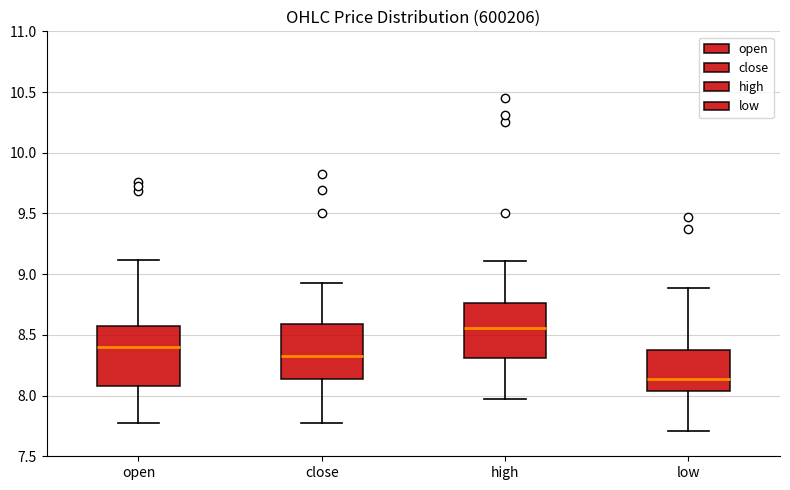

Reading left to right, read every box against the y-axis: the position of its median line, the range the box covers, and the ends of its whiskers. The values are not printed on the chart, so give them approximately, as read against the axis.

open: median 8.40, box 8.10 to 8.55, whiskers 7.80 to 9.10
close: median 8.35, box 8.15 to 8.60, whiskers 7.80 to 8.95
high: median 8.55, box 8.30 to 8.75, whiskers 7.95 to 9.10
low: median 8.15, box 8.05 to 8.40, whiskers 7.70 to 8.90